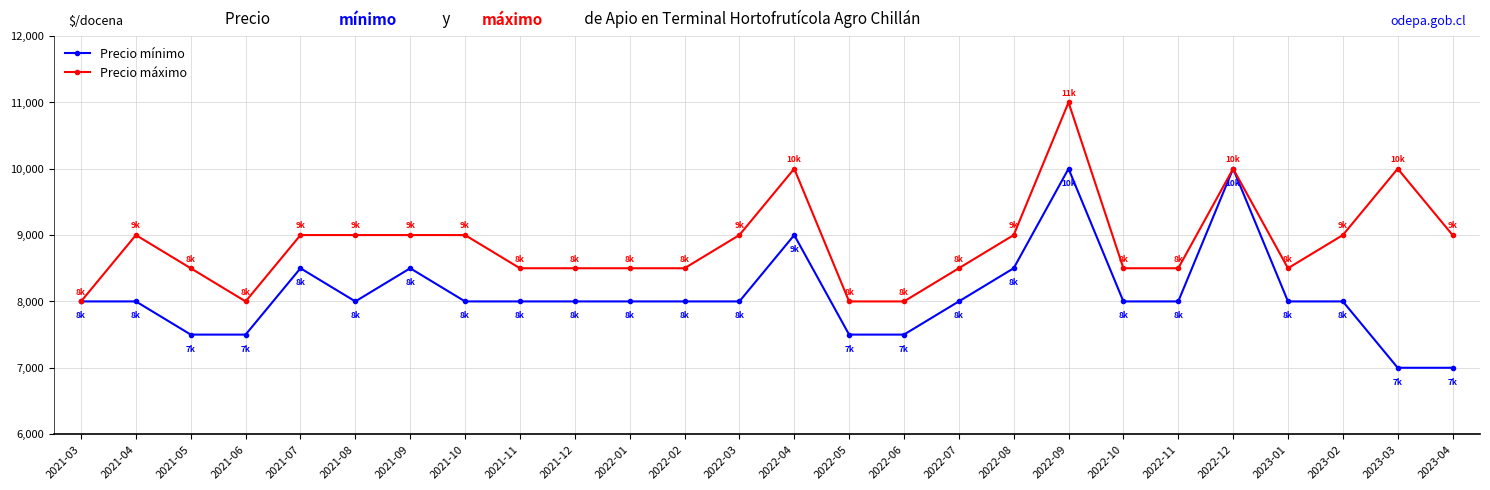

Which series changed the most between 2021-04 and 2021-12?

Precio máximo